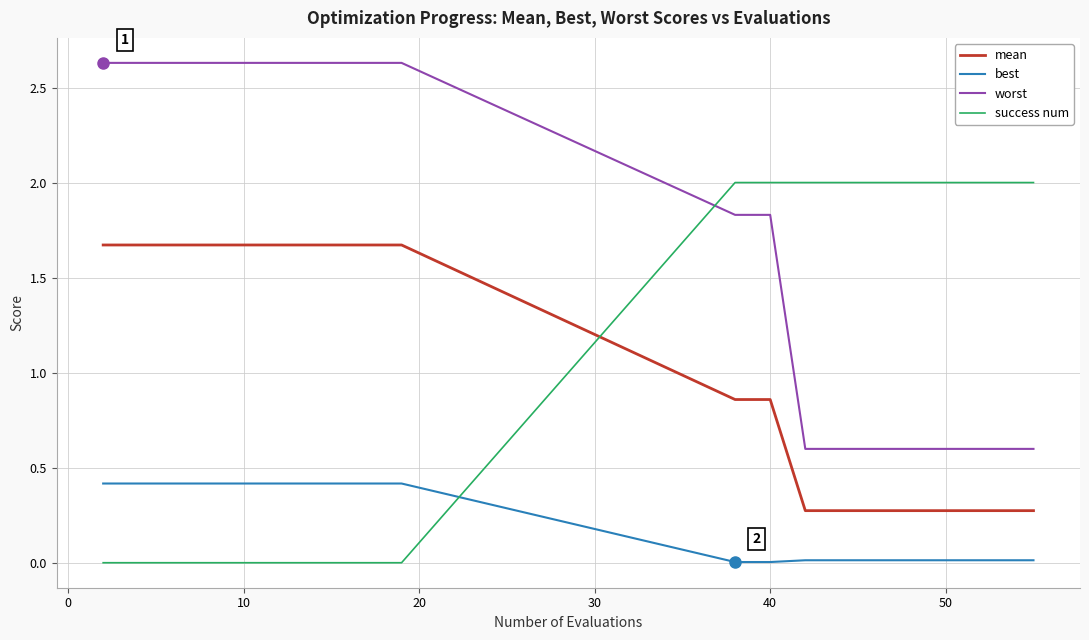

List the series in order of their peak value, highest first.

worst, success num, mean, best